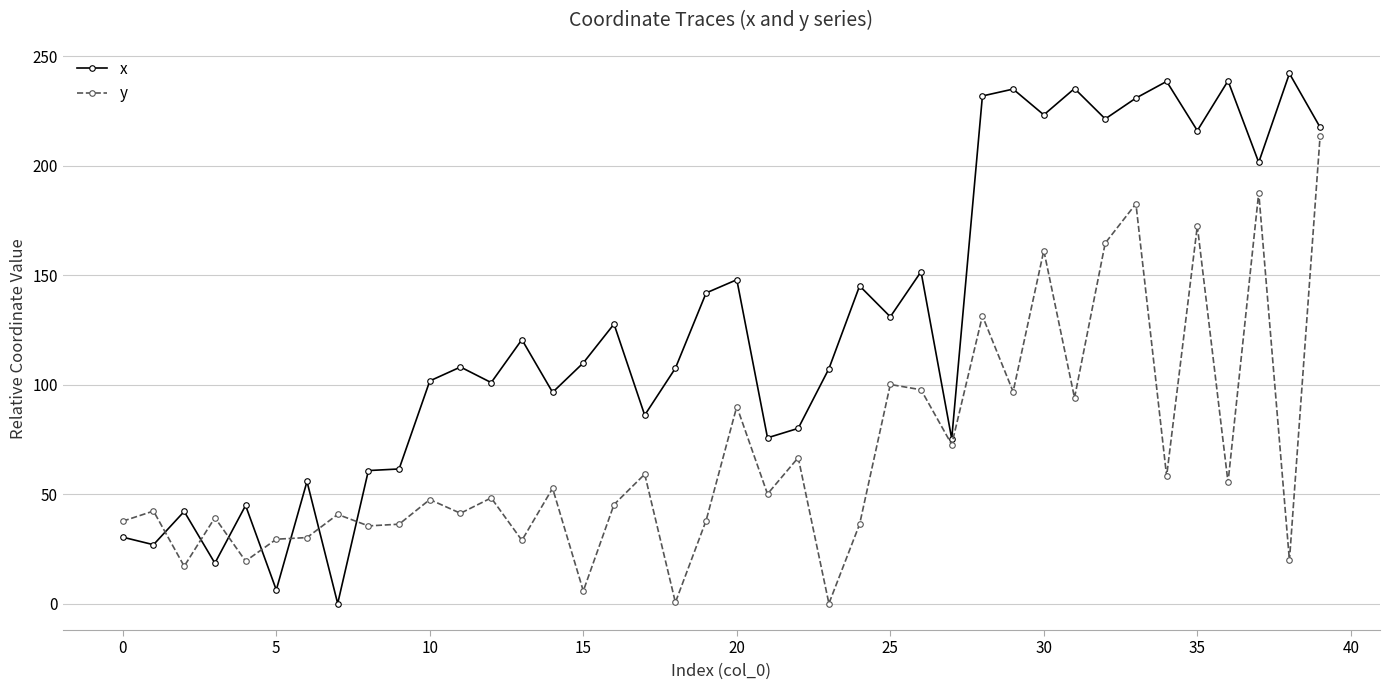

What is the greatest value displayed?

242.2